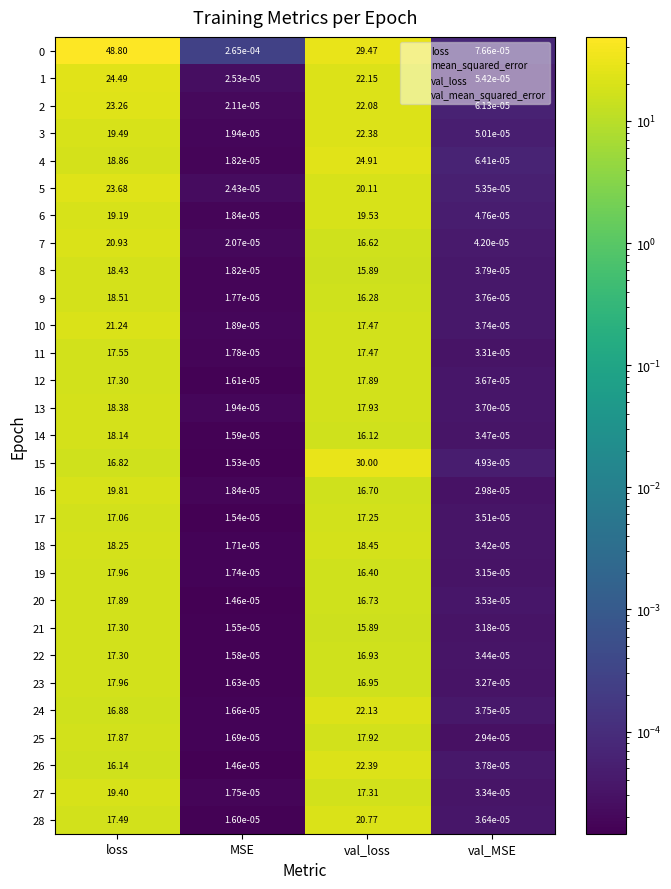

At which category does the chart reach its peak across all series?

loss